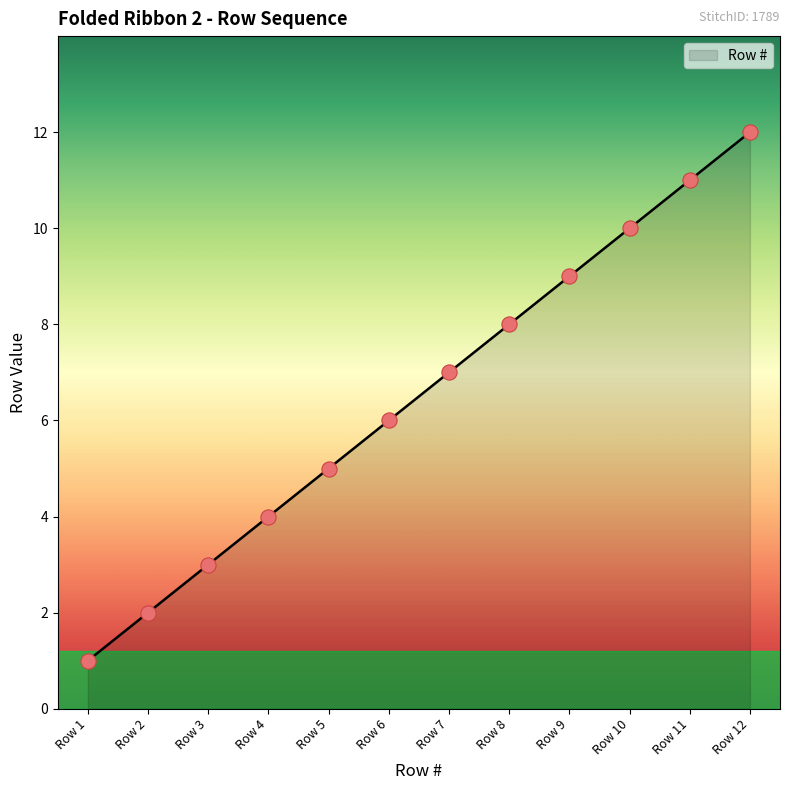

Which has a higher value, Row 12 or Row 11?

Row 12